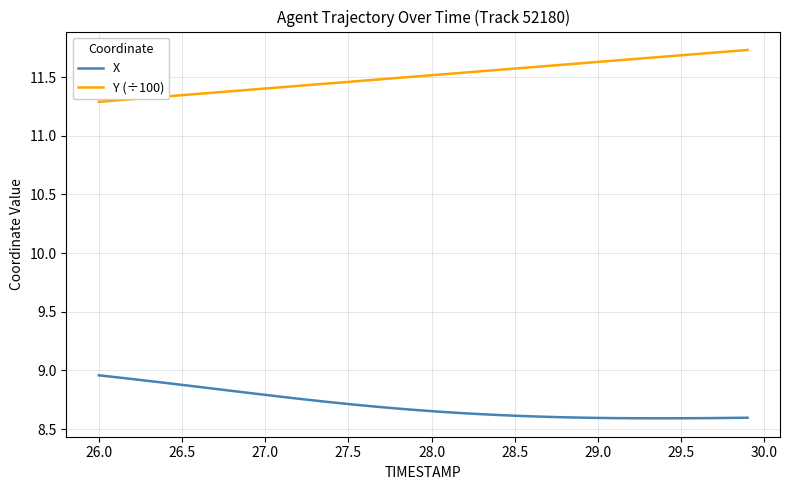

What is the difference between the maximum and minimum values in the X series?

0.4